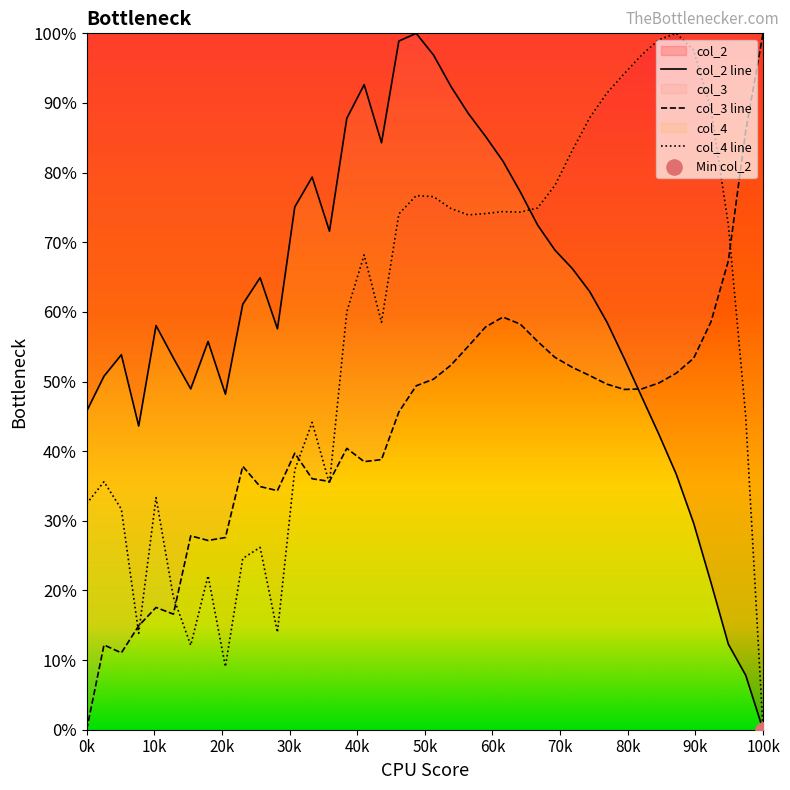

At which category is the sum across all series the highest?

19